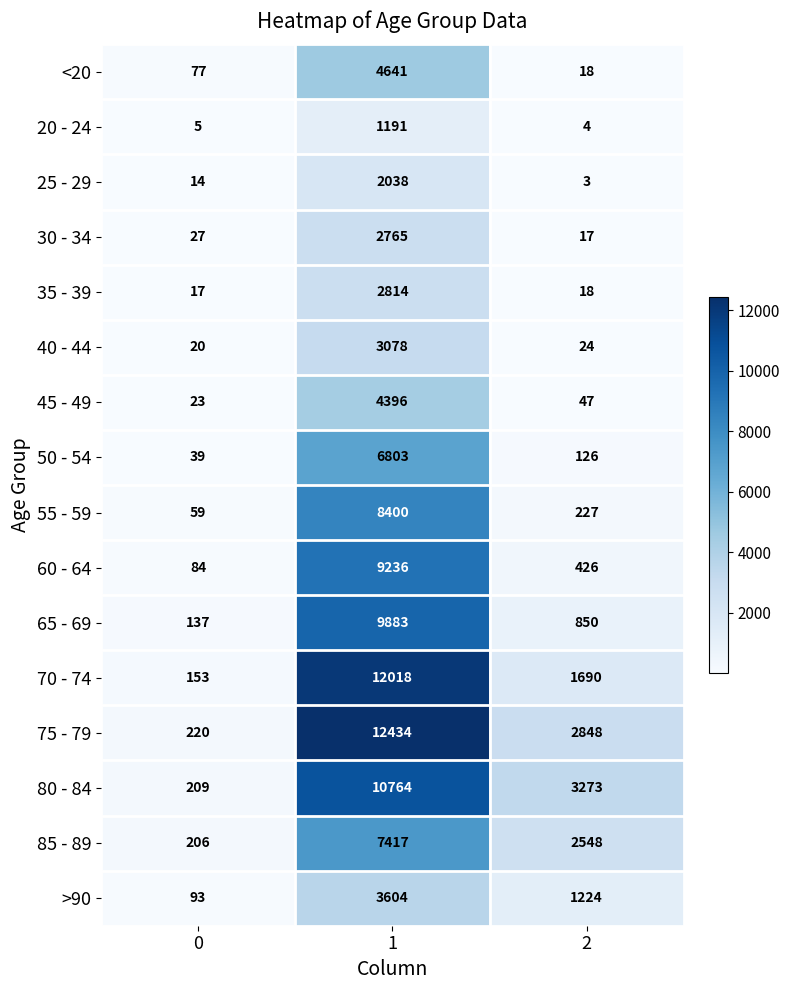

The 25 - 29 series shows 22 at 0. True or false?

False